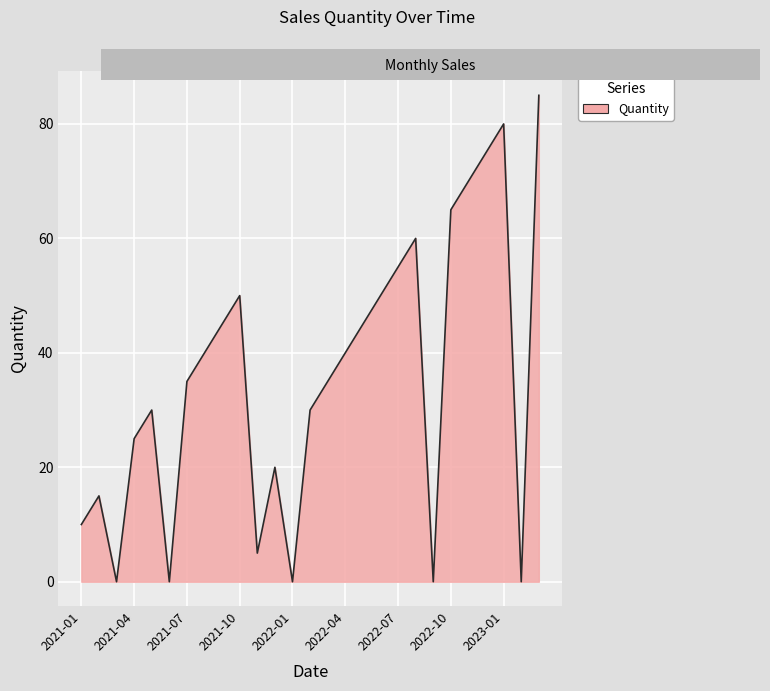

What is the maximum value shown in the chart?

85